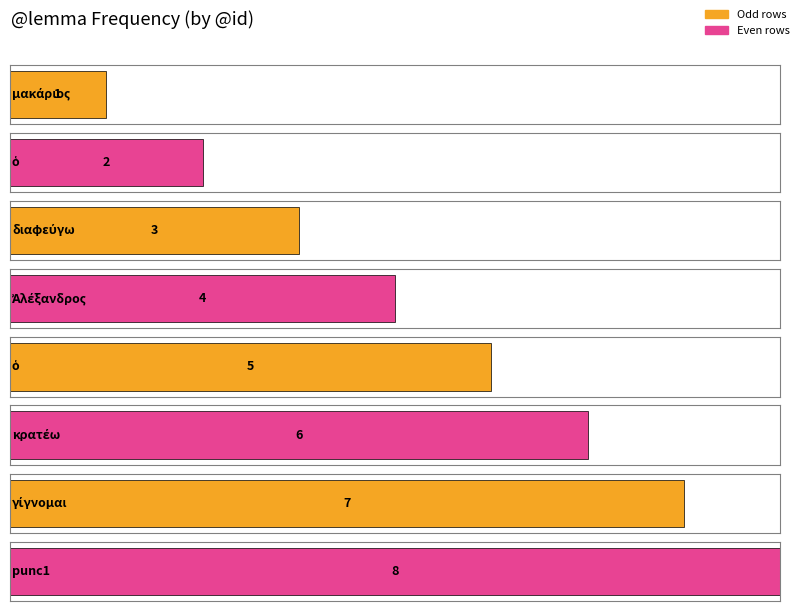

How many bars are there in total?

8